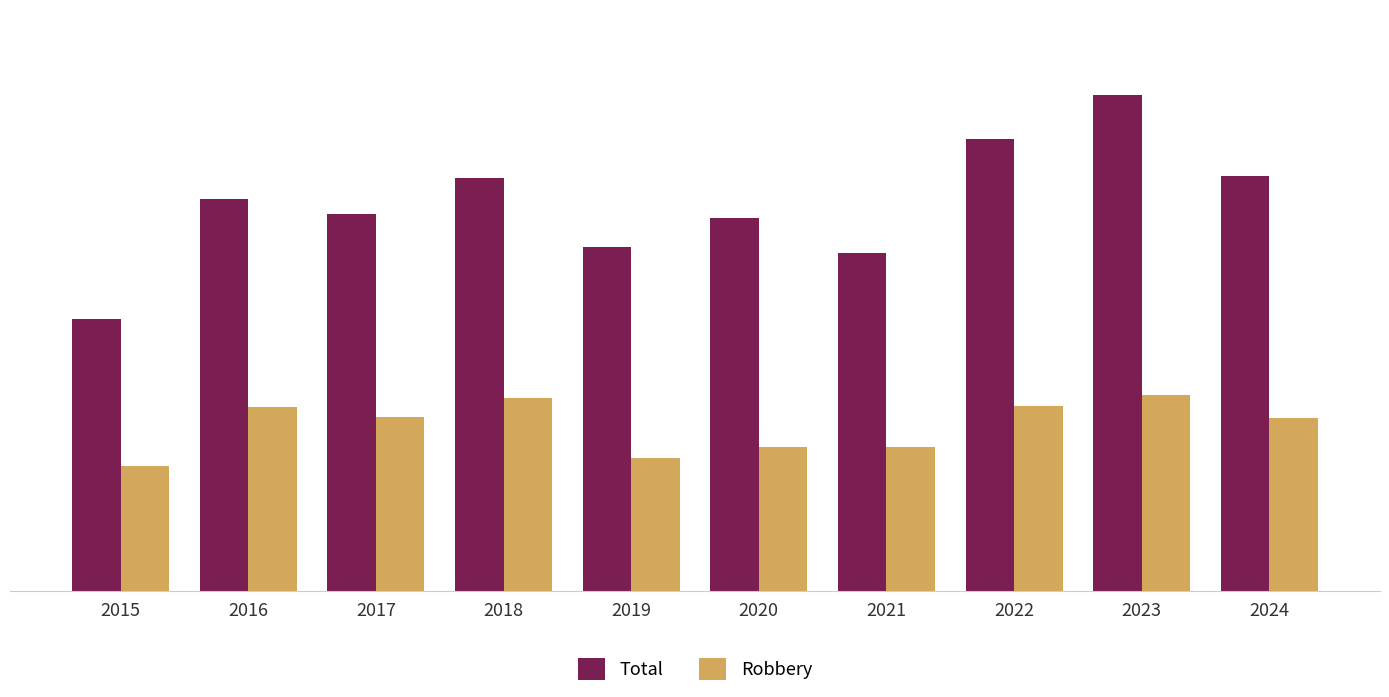

Between 2015 and 2019, which series saw the biggest shift?

Total